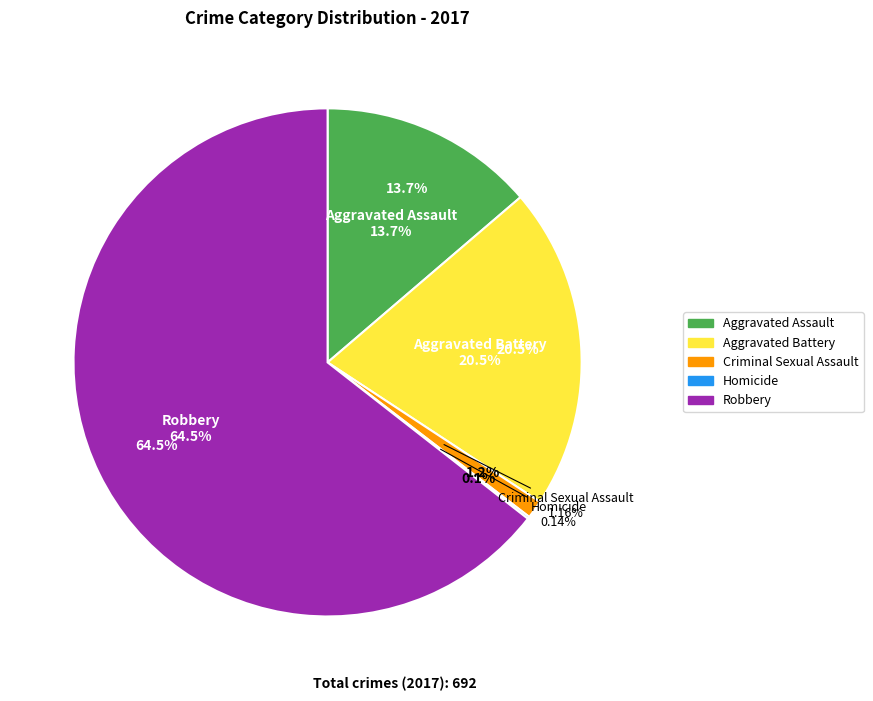

What is the change in value from Homicide to Robbery?

+445